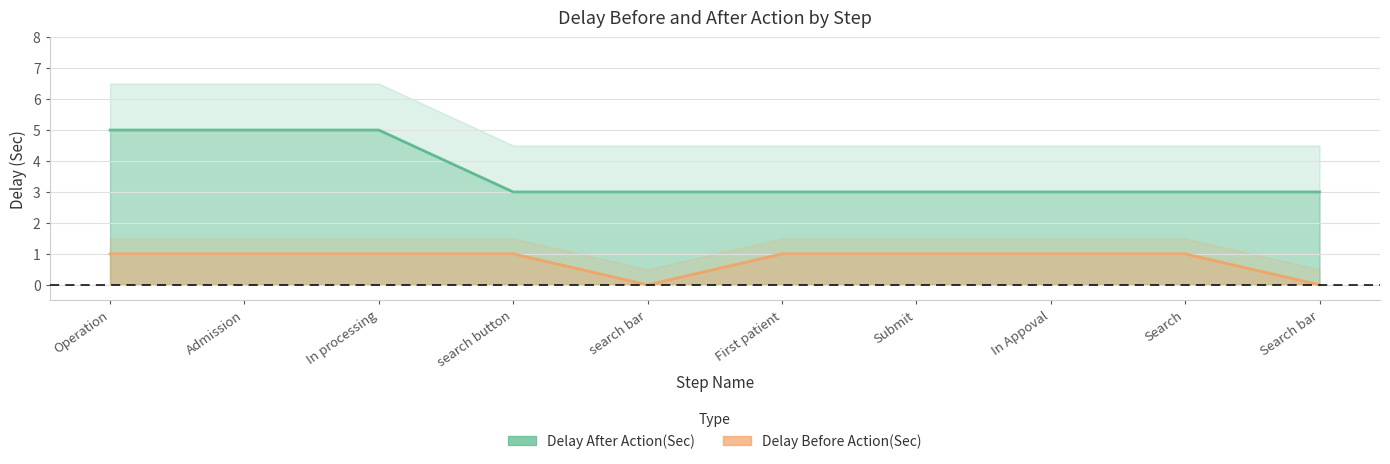

What is the value of the Delay Before Action(Sec) point at the 9th from the left?

1